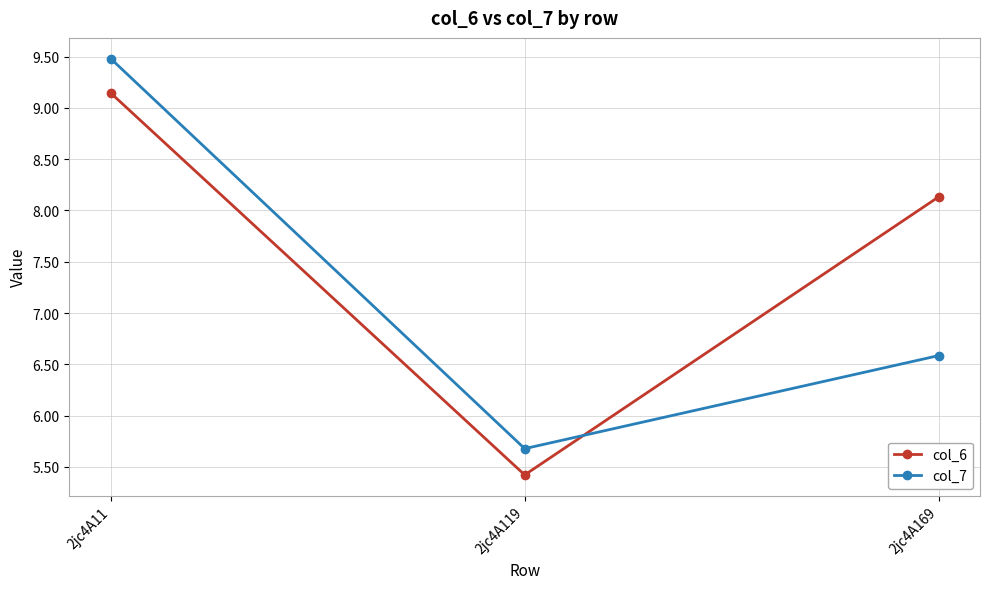

The value of col_7 at 2jc4A119 is 2.5. True or false?

False